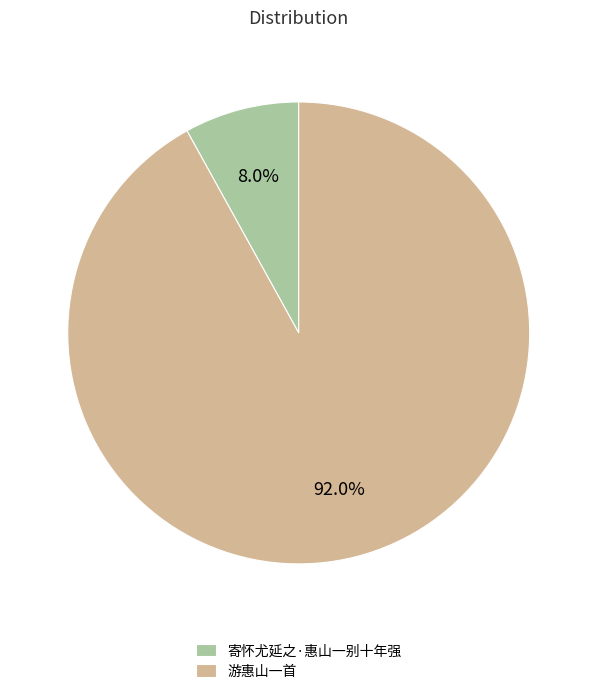

Which has a higher value, 寄怀尤延之·惠山一别十年强 or 游惠山一首?

游惠山一首